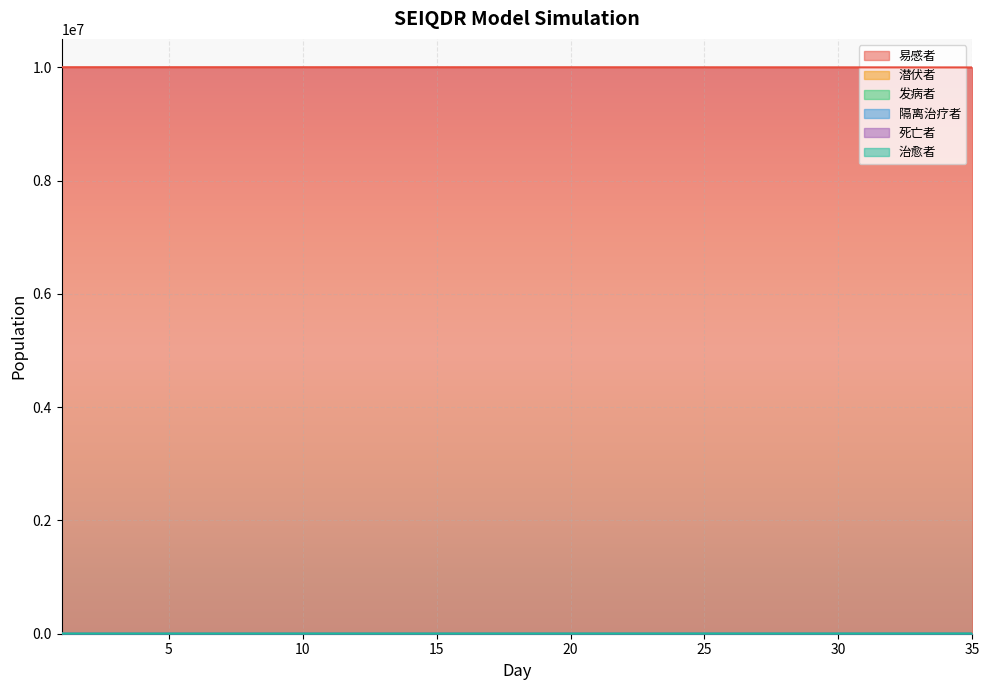

How many data points in 治愈者 are less than 112?

17